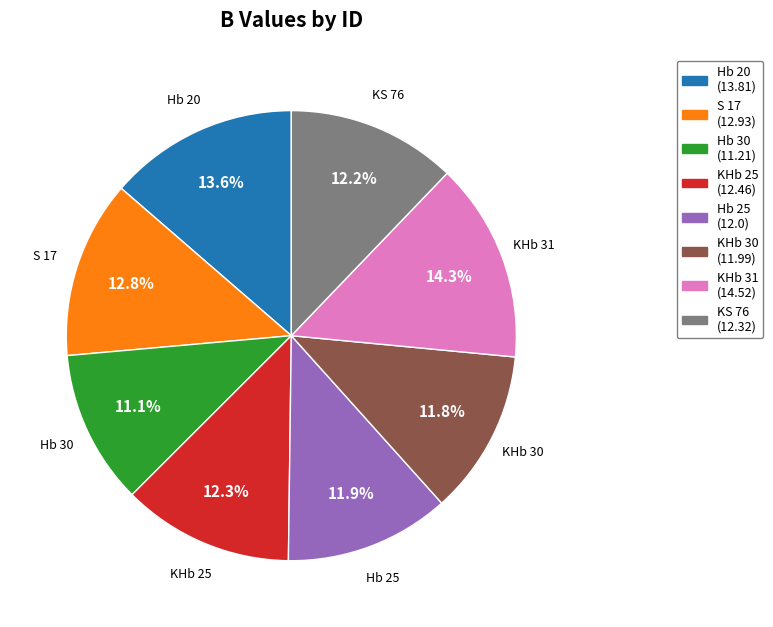

Is it true that Hb 20 is 4% of the pie?

False